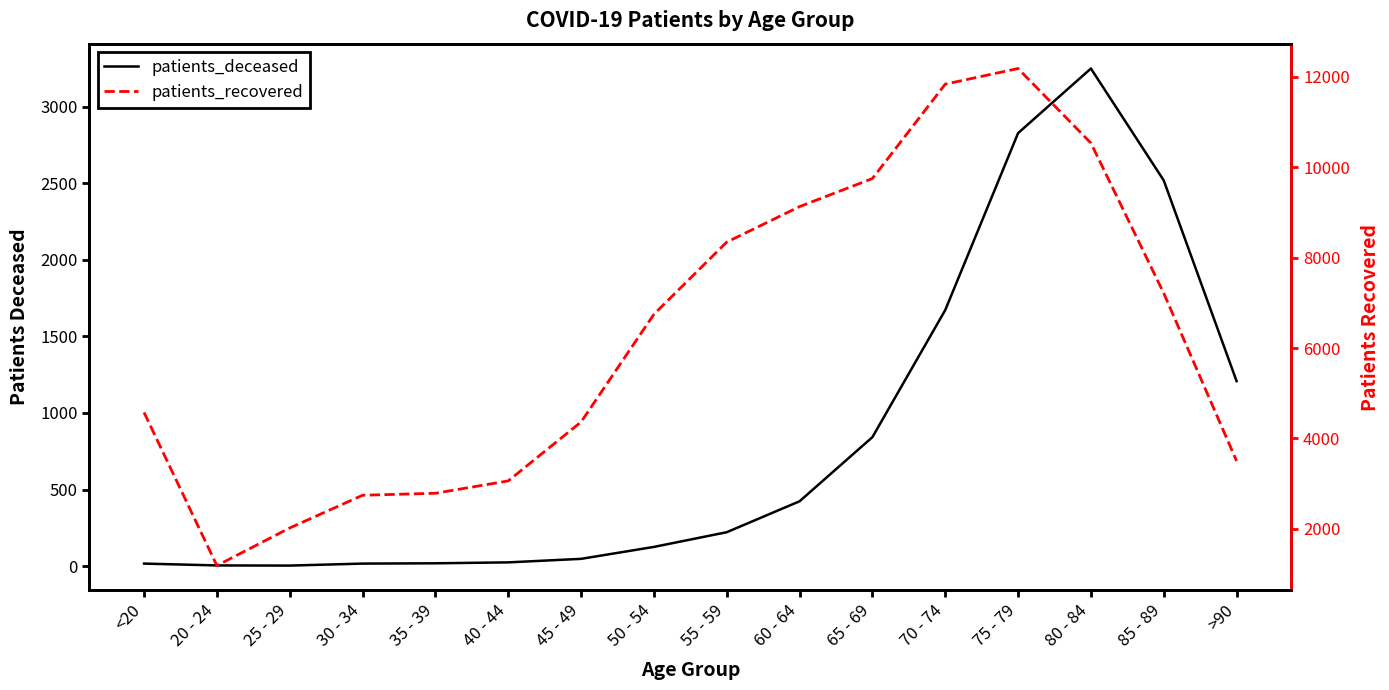

Reading left to right, extract all data points from this chart.

patients_deceased: 16	4	3	16	18	24	47	125	221	423	842	1672	2828	3250	2519	1208
patients_recovered: 4576	1188	2020	2744	2788	3061	4365	6747	8344	9129	9750	11838	12184	10535	7214	3502